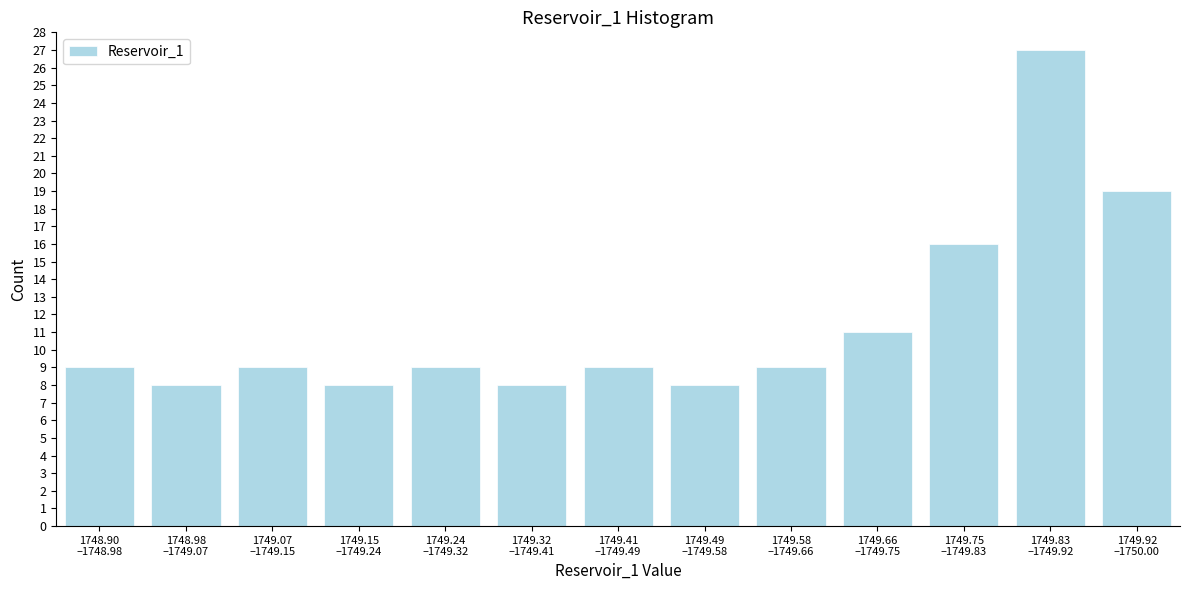

Reading left to right, what are all the values shown in this chart?

9	8	9	8	9	8	9	8	9	11	16	27	19